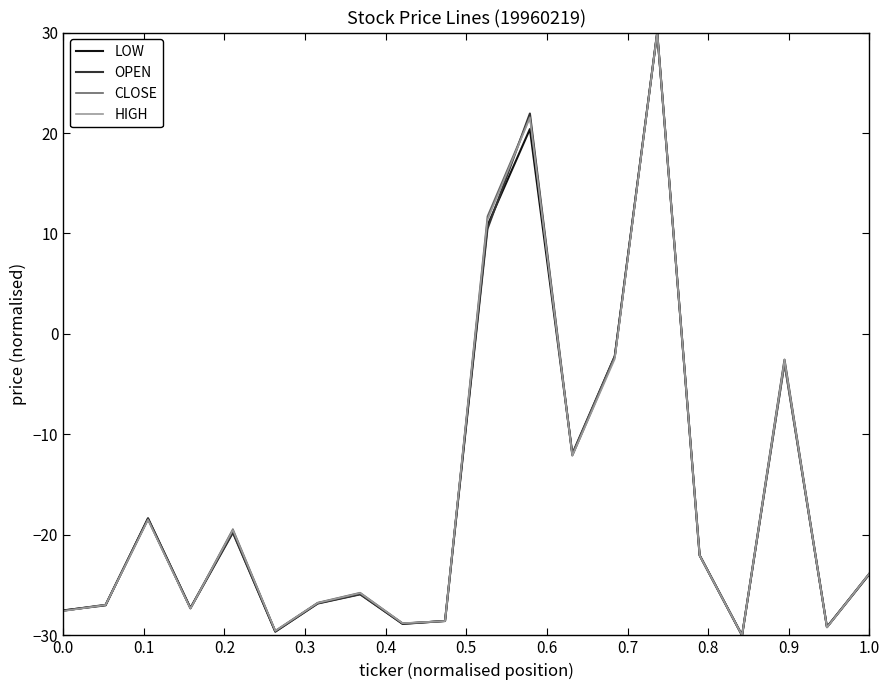

What are all the series names shown in the legend?

LOW, OPEN, CLOSE, HIGH